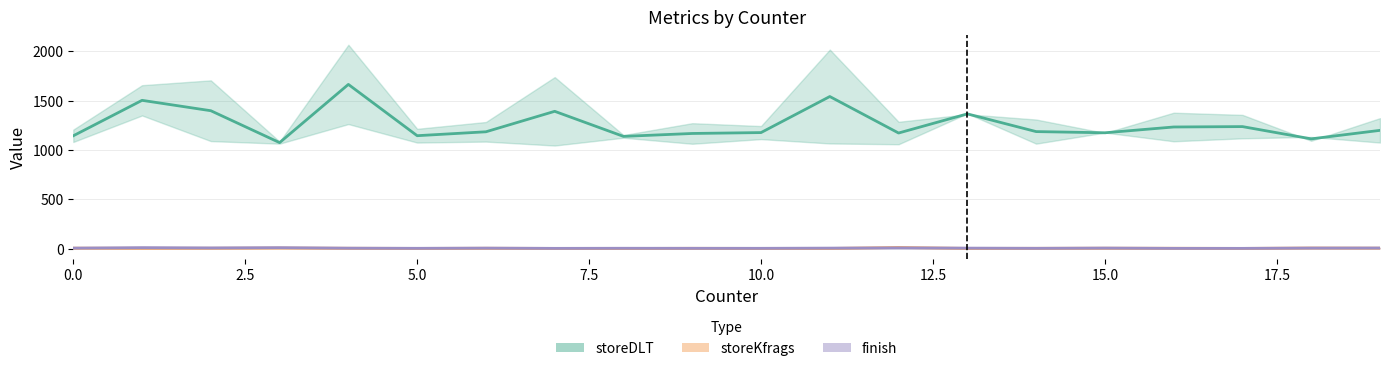

List the labels in order of finish_col4 value, largest first.

12, 18, 3, 19, 0, 2, 15, 4, 6, 9, 14, 16, 7, 1, 10, 13, 17, 5, 8, 11